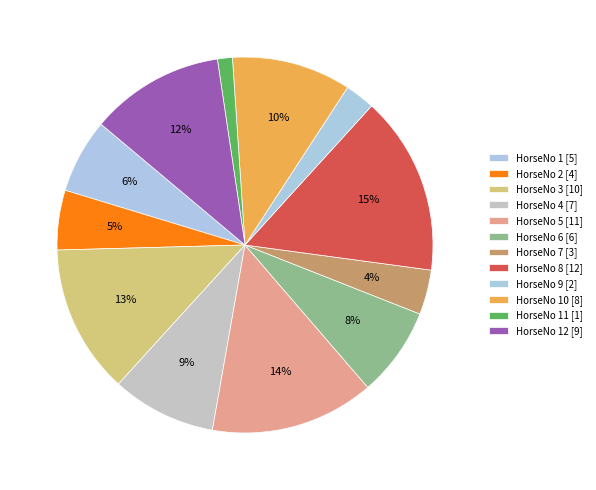

Rank the categories by value from lowest to highest.

11, 9, 7, 2, 1, 6, 4, 10, 12, 3, 5, 8